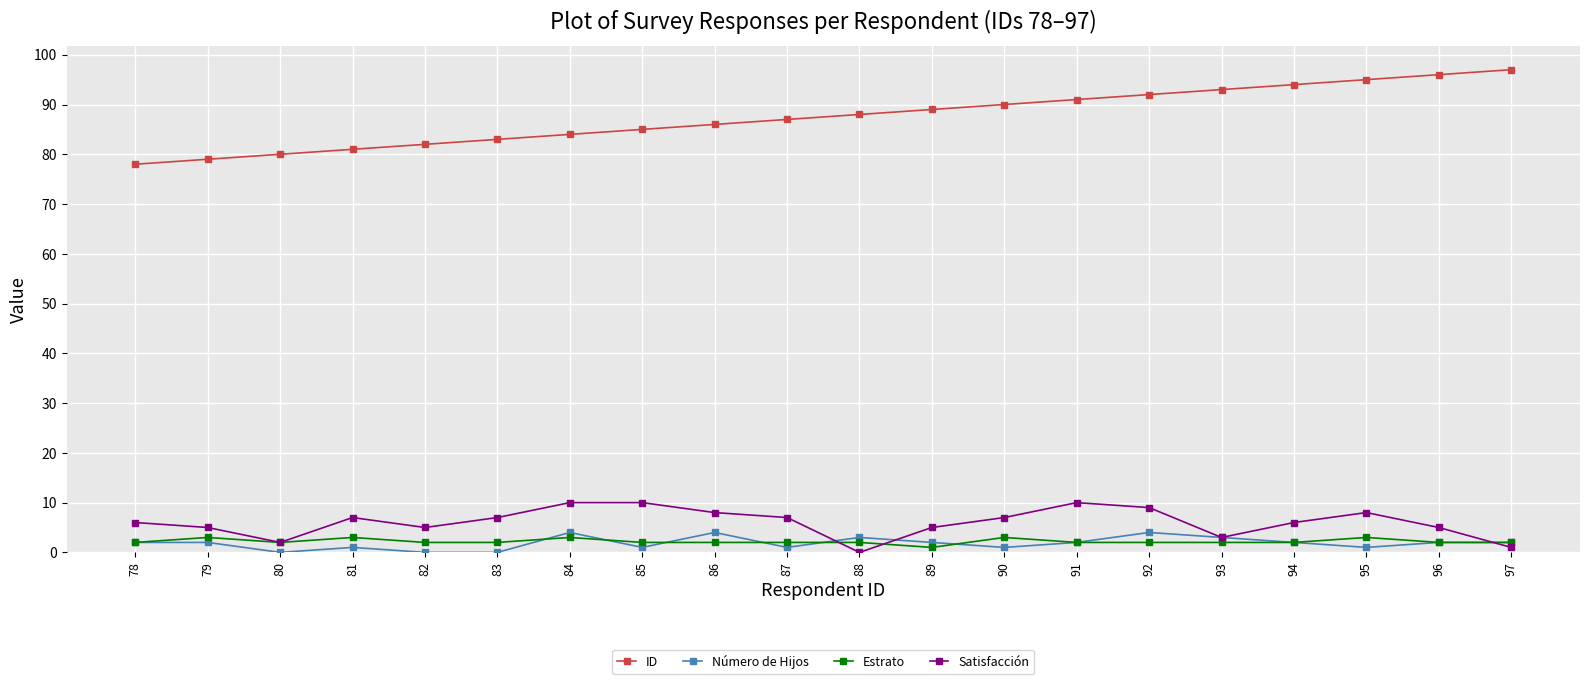

Which category has the highest value across all series?

97